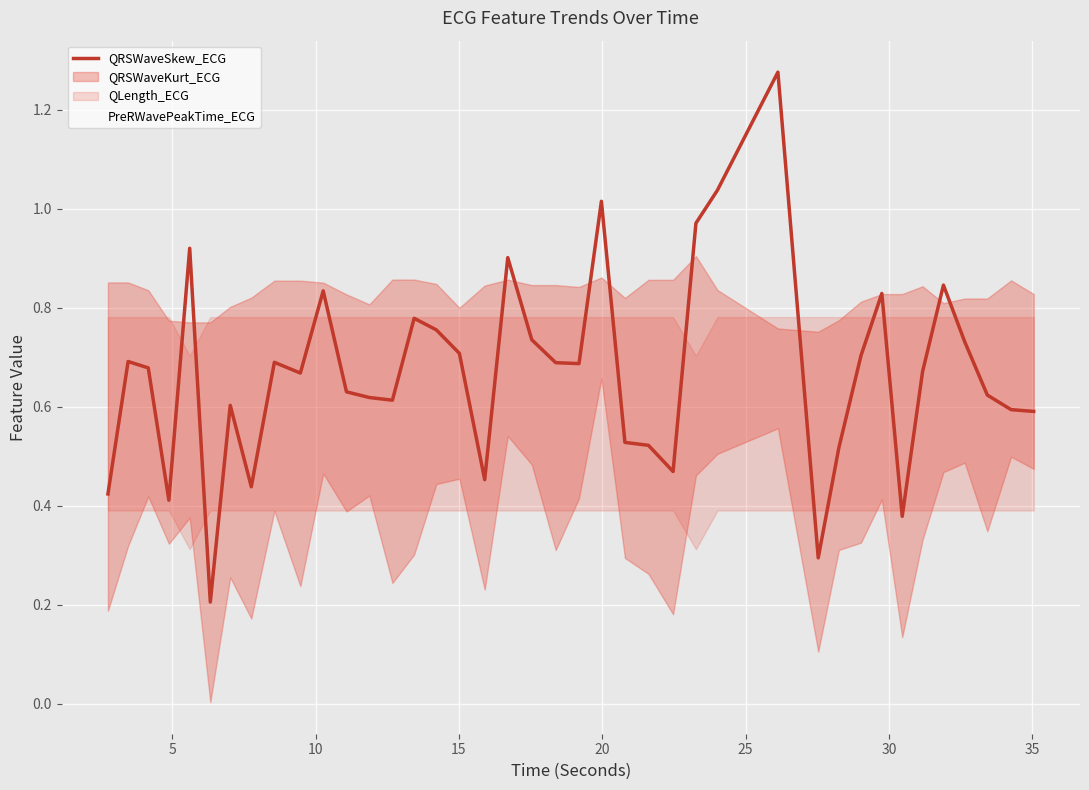

What is the label of the 11th point from the left?

10